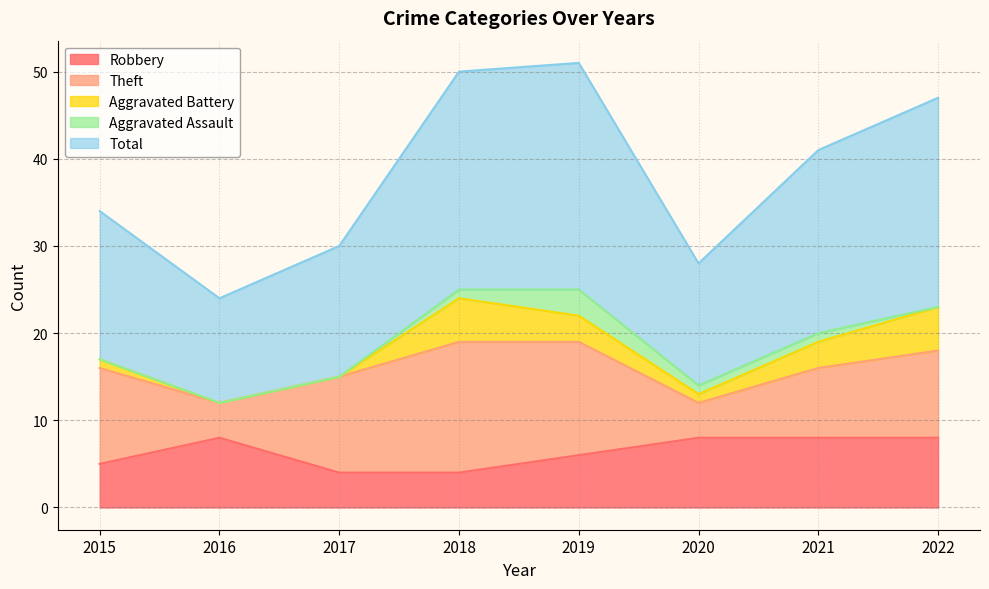

Which has a higher value, 2020 or 2021?

2020